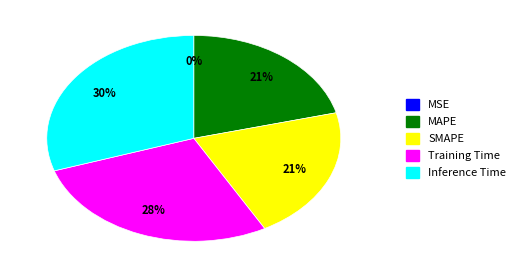

Combined, do Training Time and MAPE account for over 50%?

No